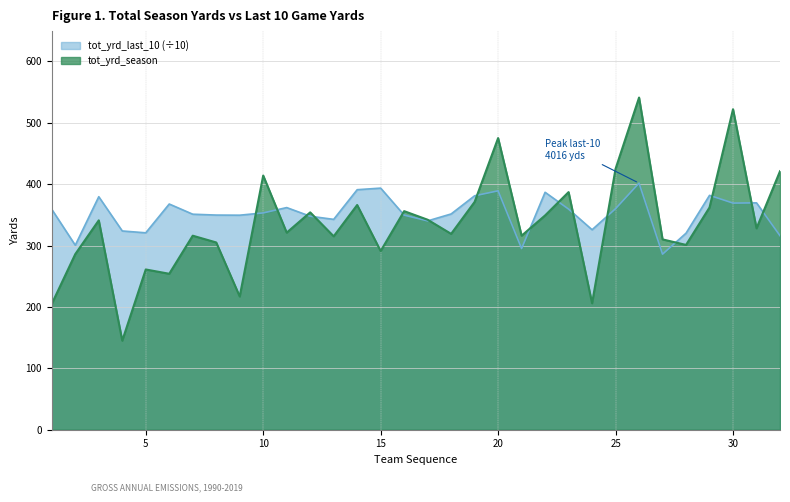

Rank the series by their average value, from highest to lowest.

tot_yrd_last_10 (÷10), tot_yrd_season